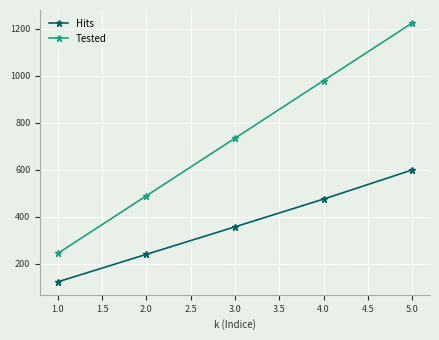

The value of Hits at 2.0 is 241. True or false?

True